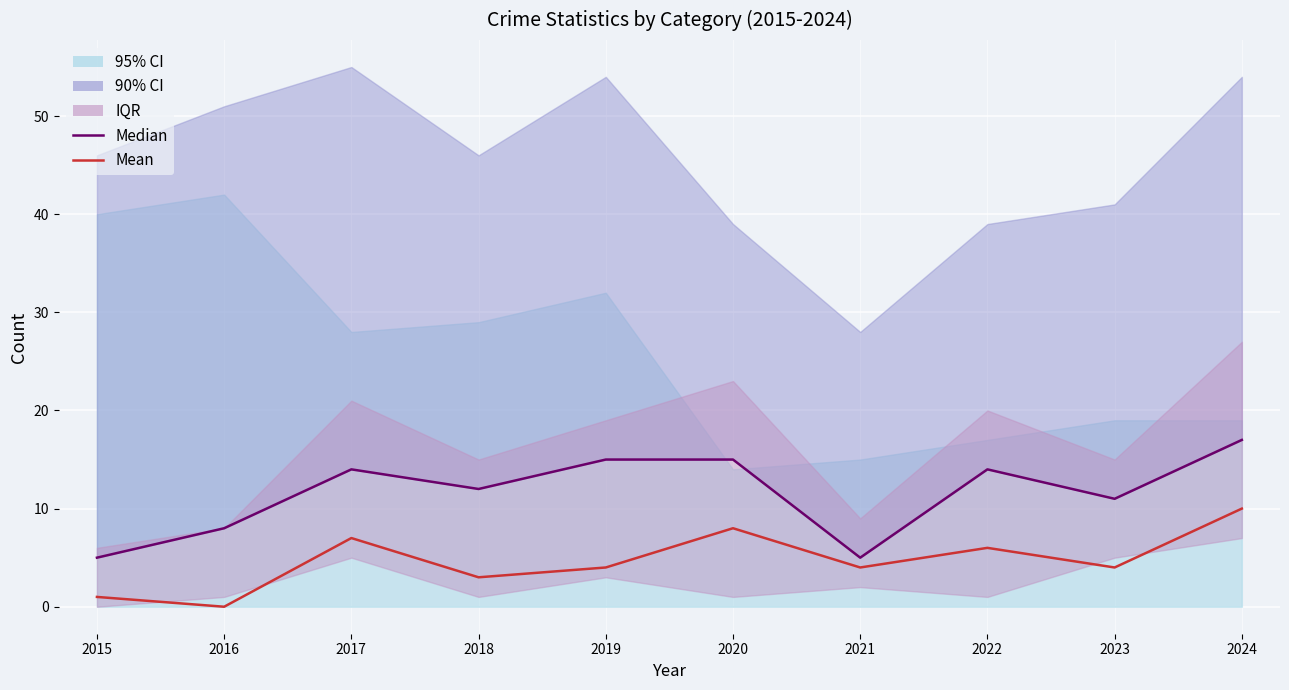

In Mean, how many points are higher than both neighbors (excluding endpoints)?

3